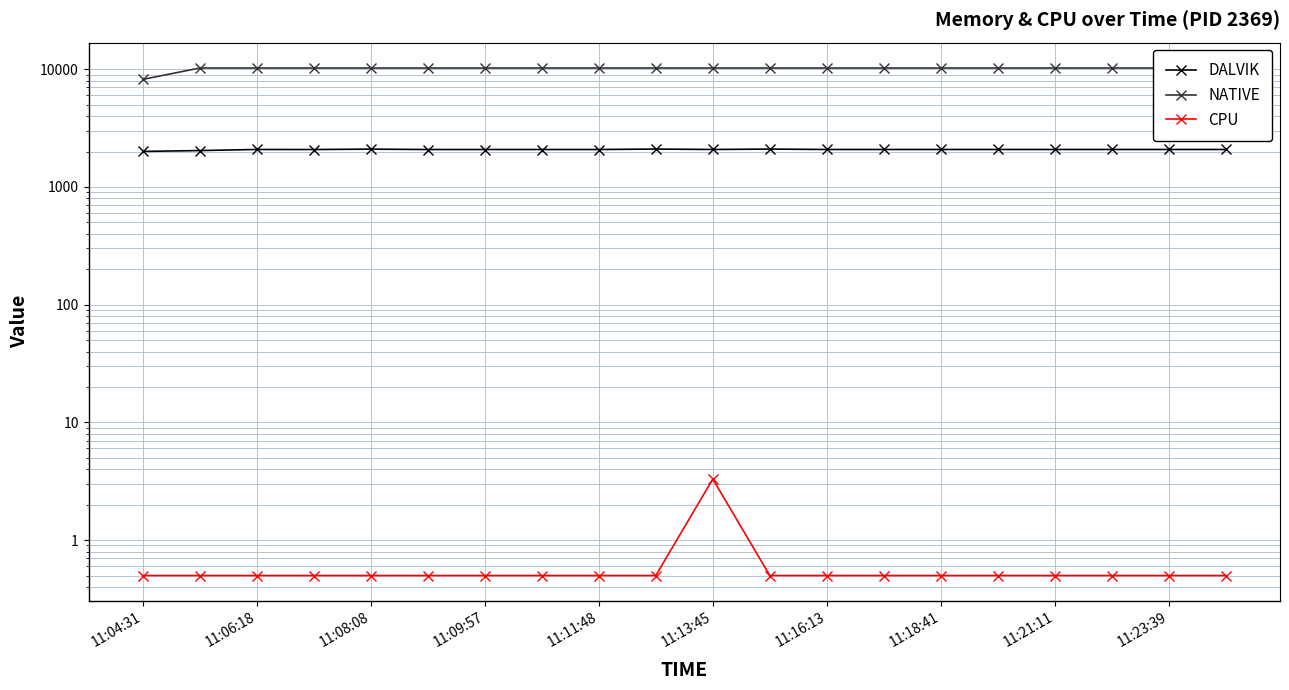

Between 11:08:08 and 11:23:39, which is larger?

11:08:08